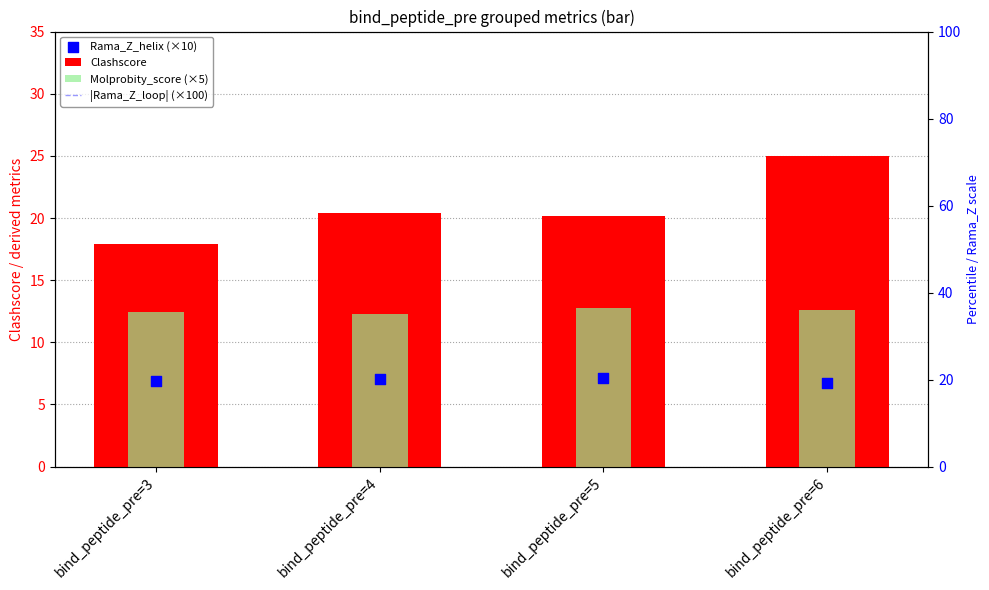

Which series has the largest total across all categories?

|Rama_Z_loop| (×100)